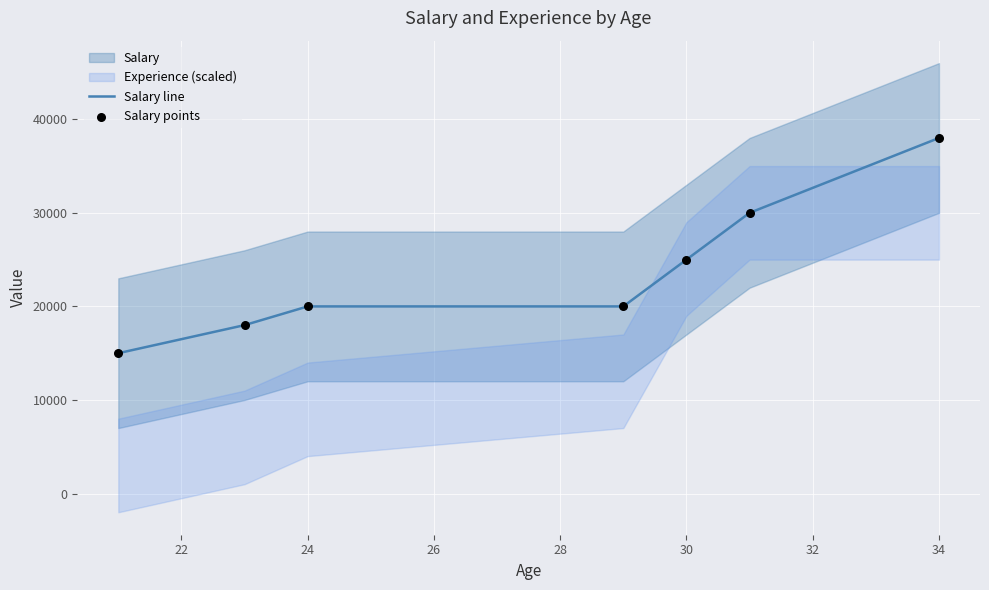

At how many categories does at least one series exceed 20069?

3